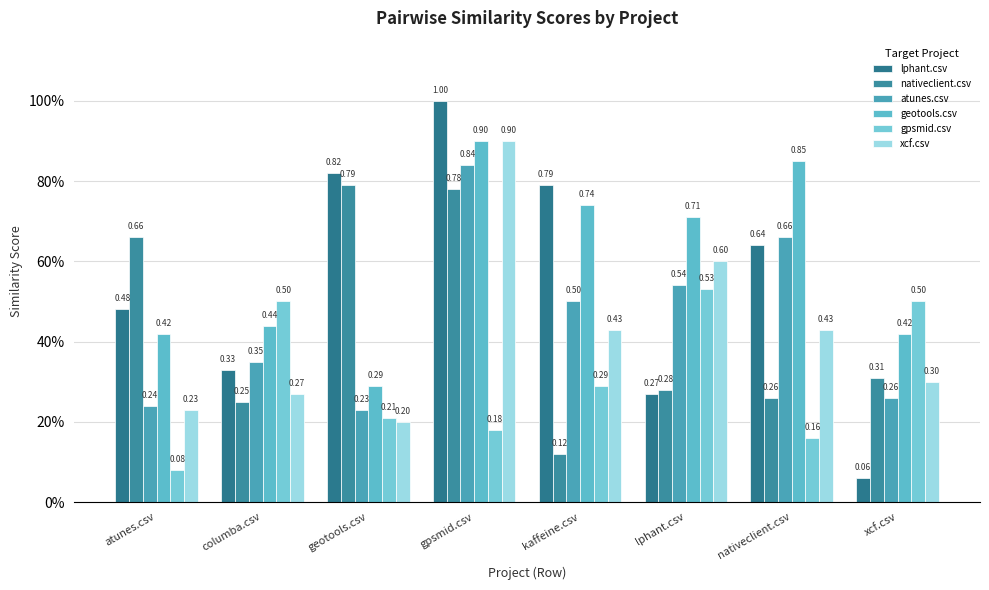

What are all the series names shown in the legend?

lphant.csv, nativeclient.csv, atunes.csv, geotools.csv, gpsmid.csv, xcf.csv